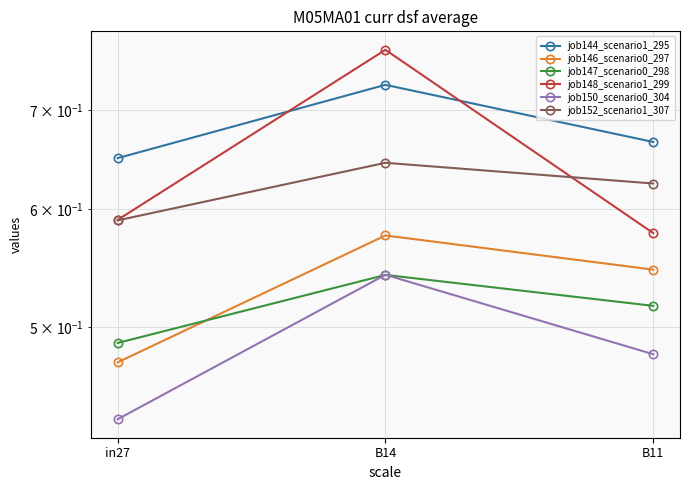

What value does the job150_scenario0_304 series have at in27?

0.4